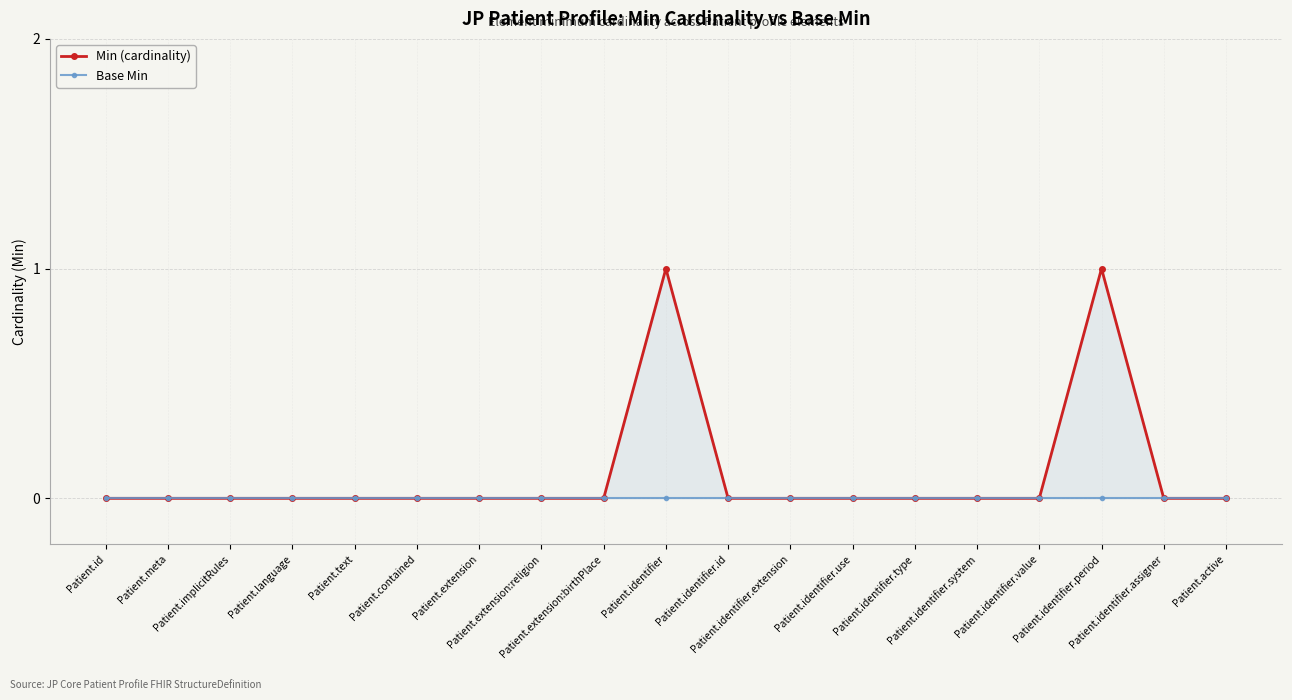

What is the label of the 19th point from the right?

Patient.id